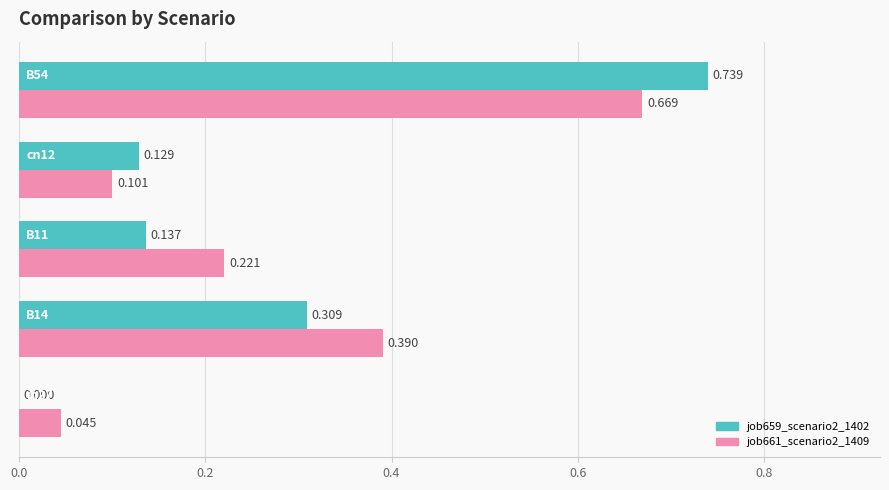

How many categories are shown in the chart?

5